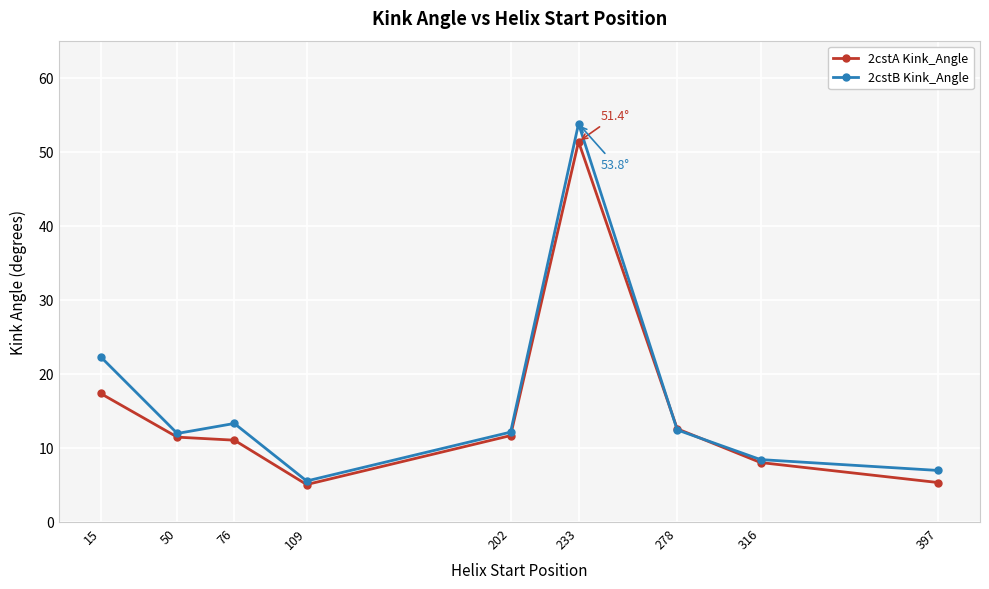

How many series are shown in this chart?

2